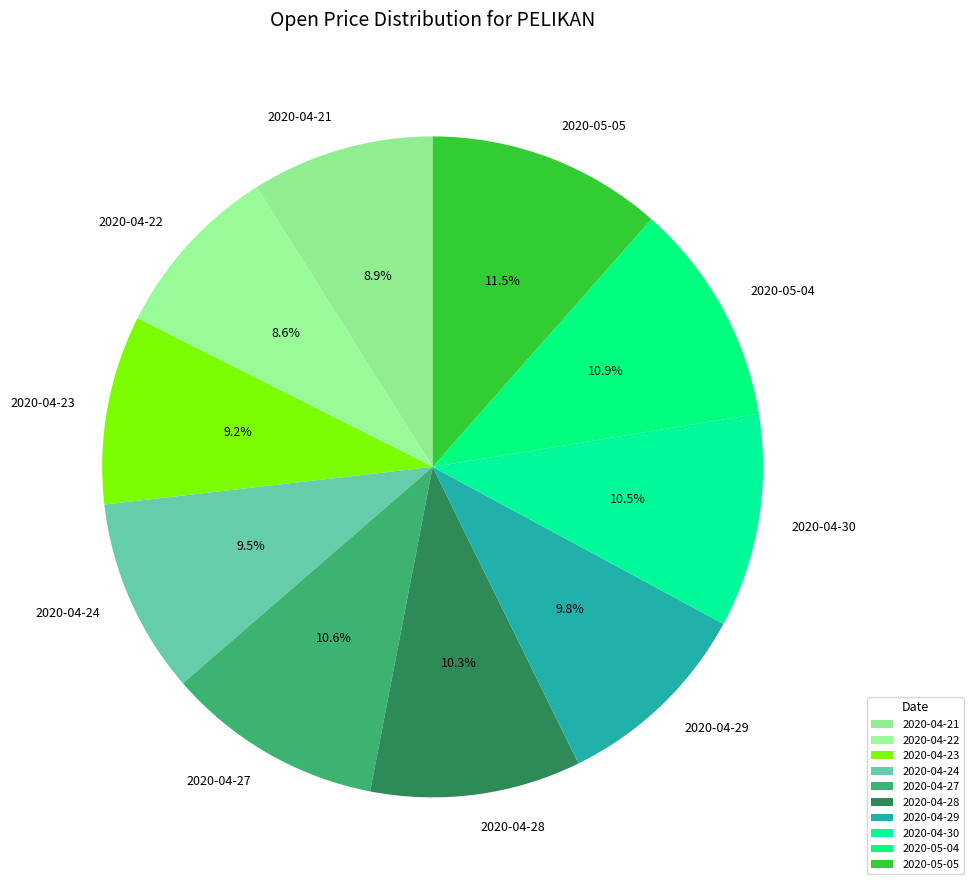

What percentage is the 2020-04-22 slice, to the nearest percent?

9%